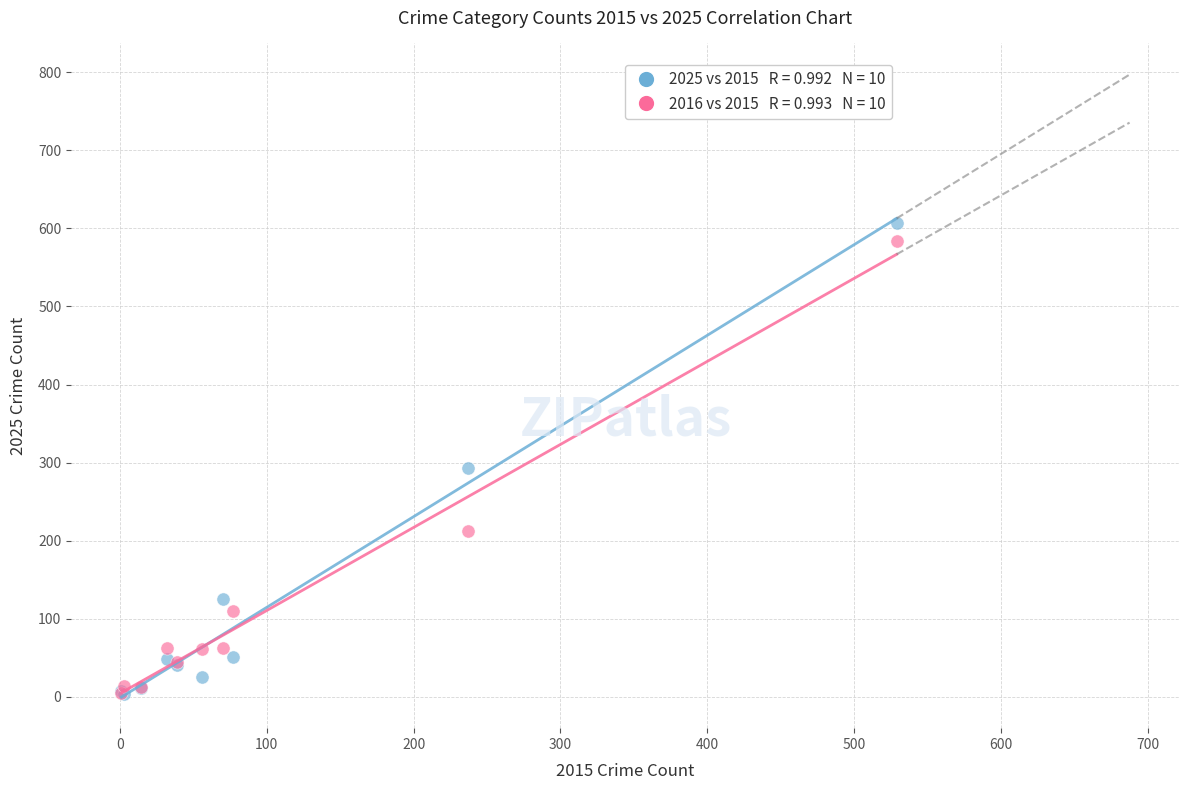

Across all series, what Y value is closest to 305?

293